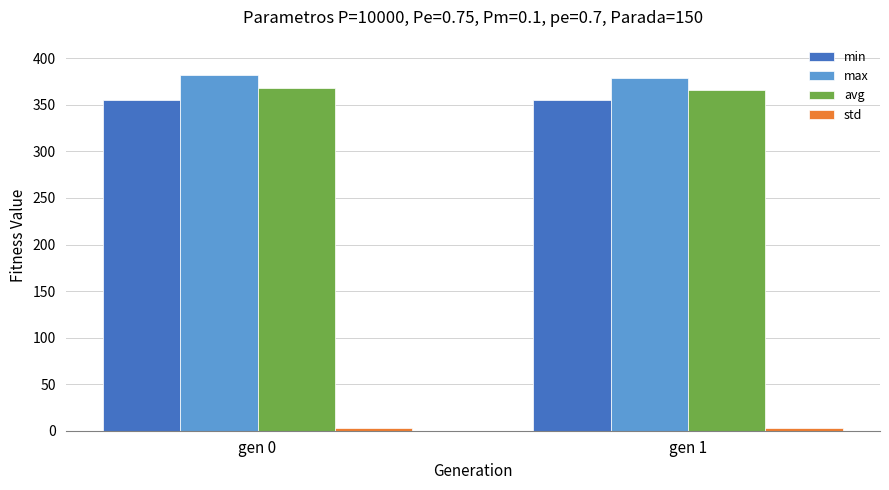

Is the value of min at gen 1 greater than the value of max at gen 1?

No